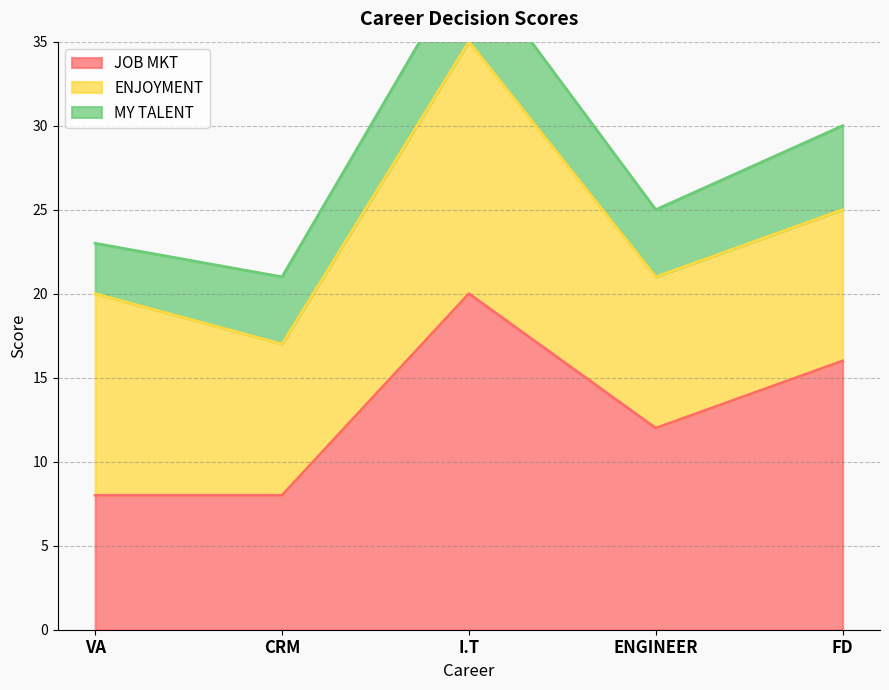

What position from the left is FD?

5